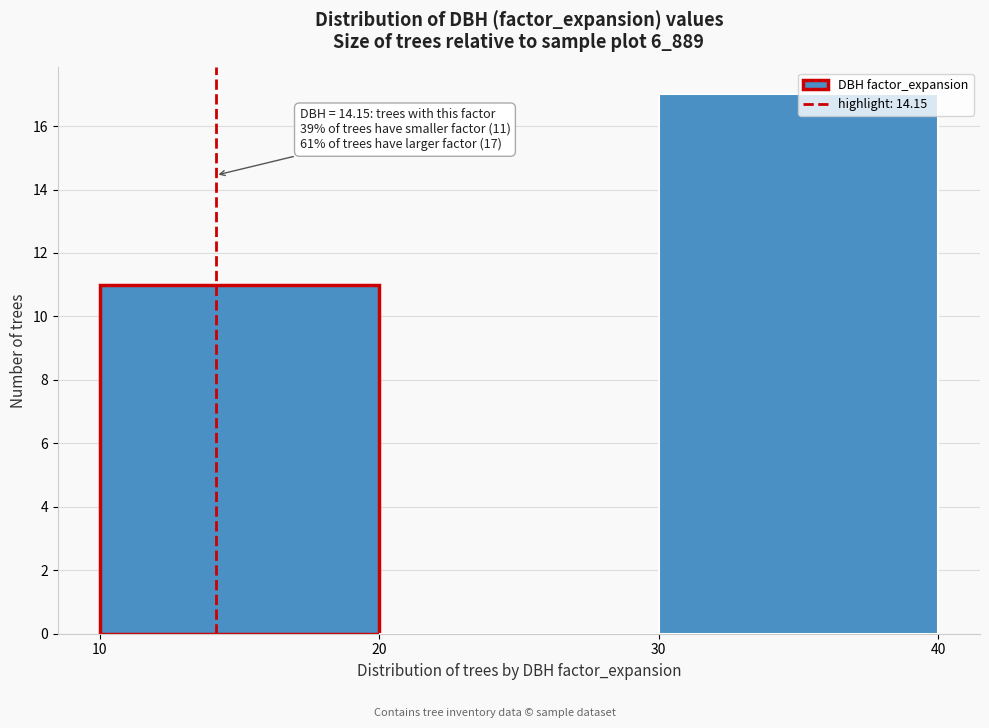

Which range on the x-axis has the tallest bar?

30 to 40